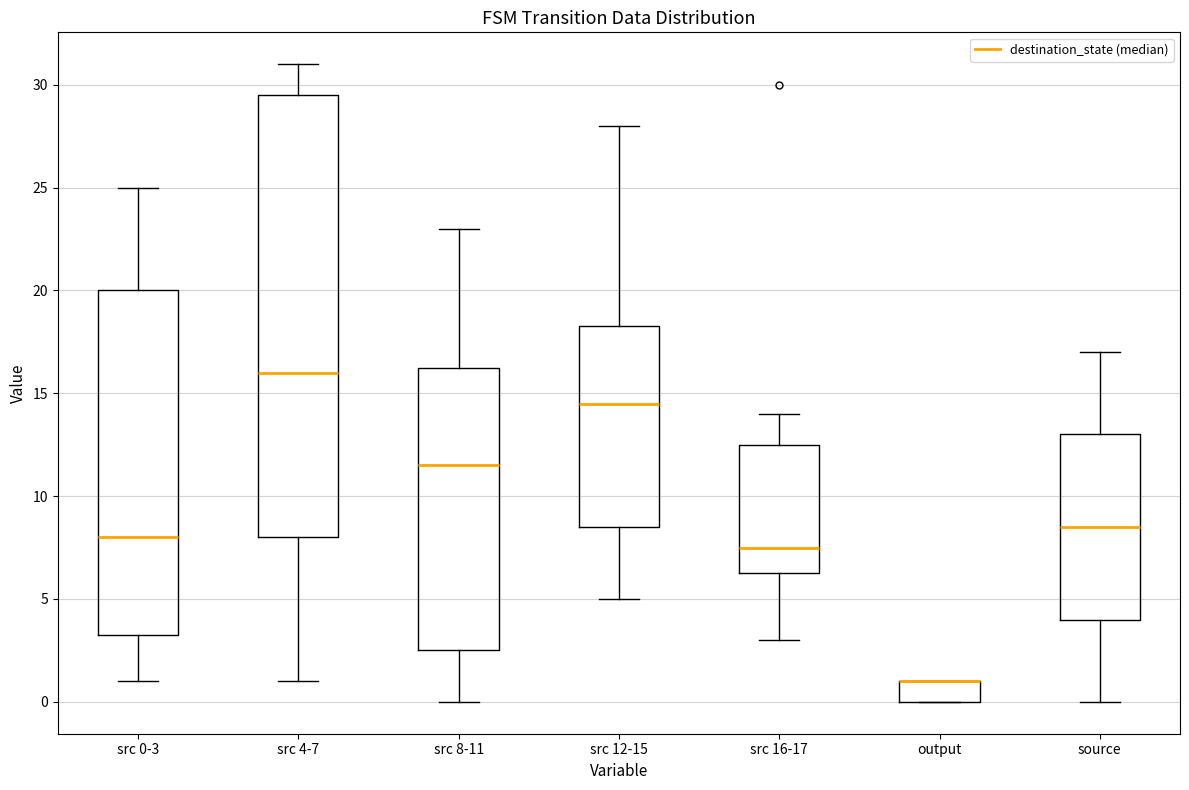

Reading left to right, read every box against the y-axis: the position of its median line, the range the box covers, and the ends of its whiskers. The values are not printed on the chart, so give them approximately, as read against the axis.

src 0-3: median 8.0, box 3.5 to 20.0, whiskers 1.0 to 25.0
src 4-7: median 16.0, box 8.0 to 29.5, whiskers 1.0 to 31.0
src 8-11: median 11.5, box 2.5 to 16.5, whiskers 0.0 to 23.0
src 12-15: median 14.5, box 8.5 to 18.5, whiskers 5.0 to 28.0
src 16-17: median 7.5, box 6.5 to 12.5, whiskers 3.0 to 14.0
output: median 1.0 (drawn on the box's upper edge), box 0.0 to 1.0, whiskers 0.0 to 1.0
source: median 8.5, box 4.0 to 13.0, whiskers 0.0 to 17.0